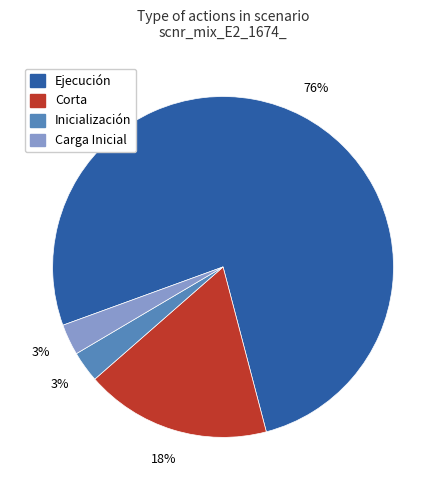

Between Carga Inicial and Ejecución, which is larger?

Ejecución